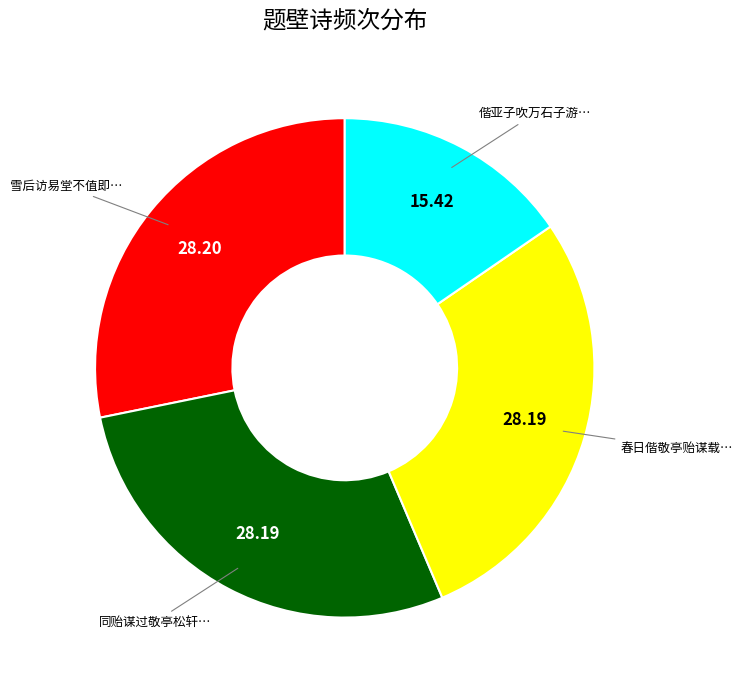

Is there any slice that represents more than half of the pie?

No